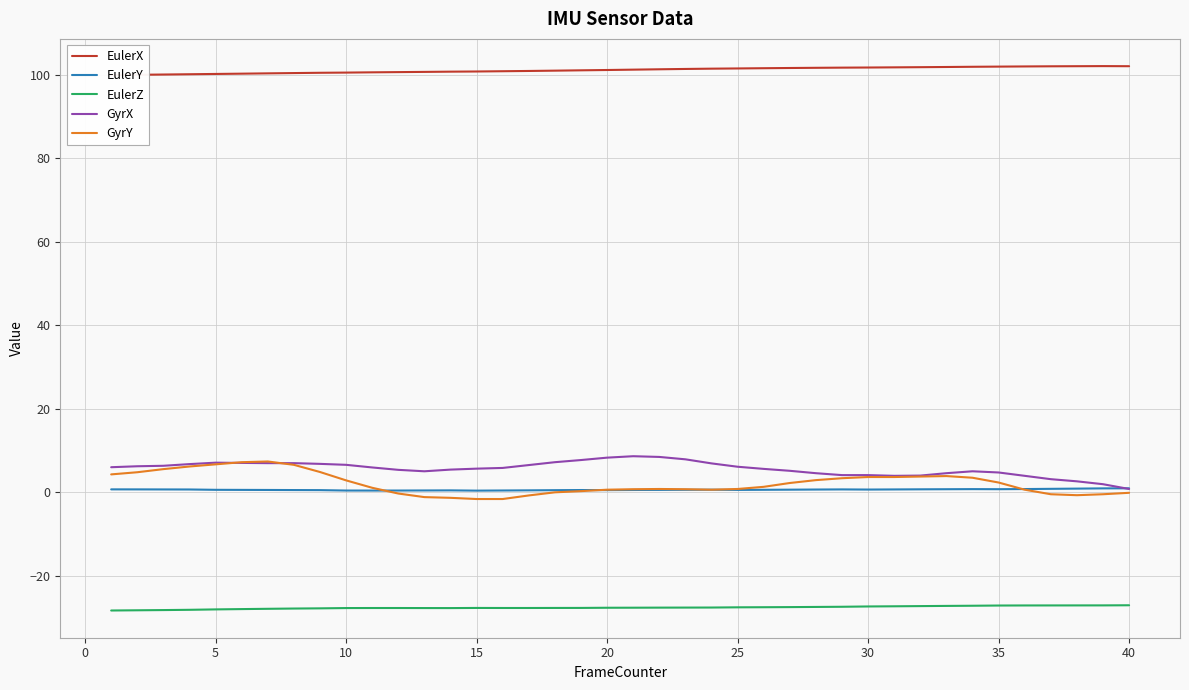

At how many categories does at least one series exceed 53?

40